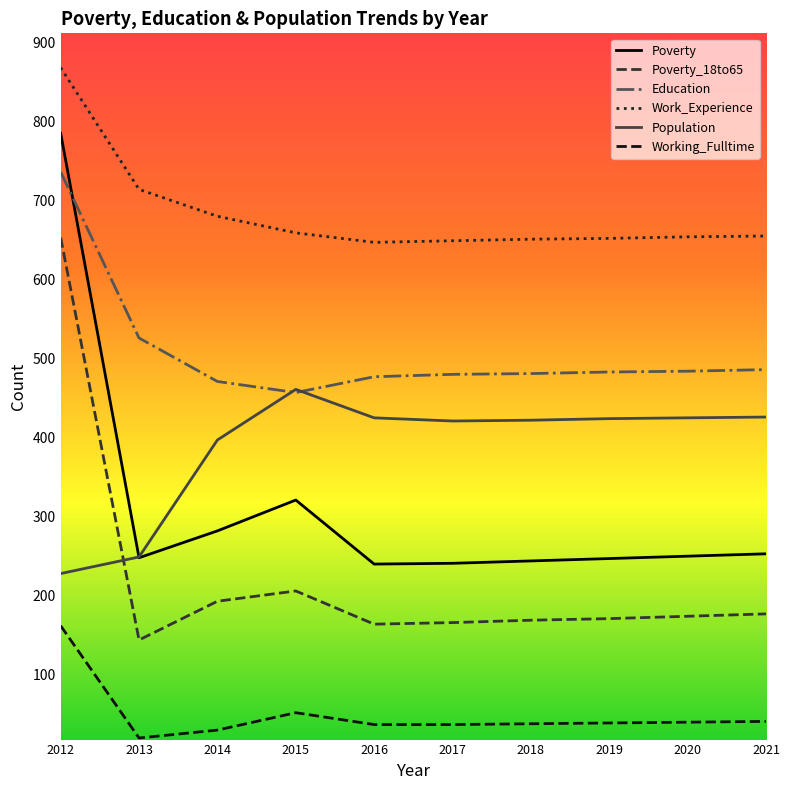

Rank the series at 2018 from lowest to highest value.

Working_Fulltime, Poverty_18to65, Poverty, Population, Education, Work_Experience